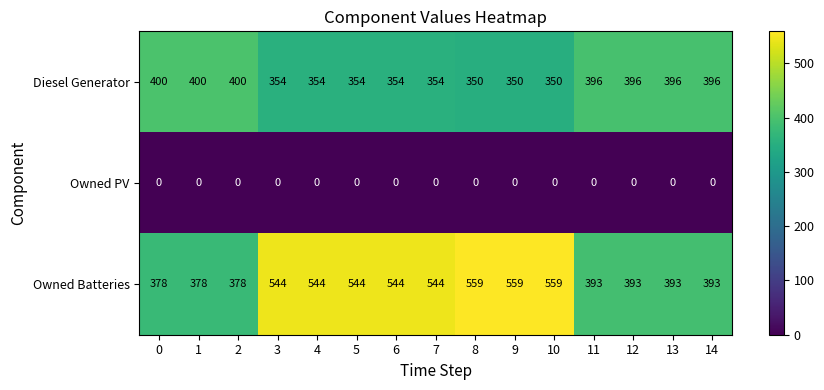

Count the number of data series in this chart.

3